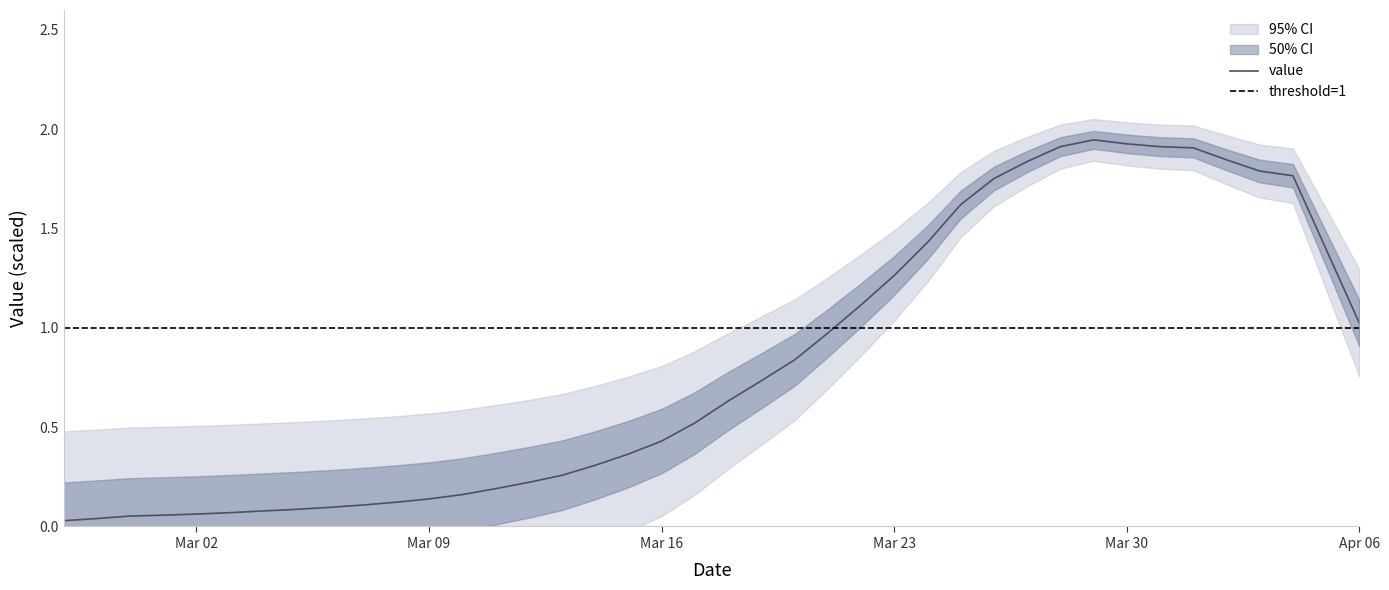

What is the label of the 14th point from the left?

2020-03-11